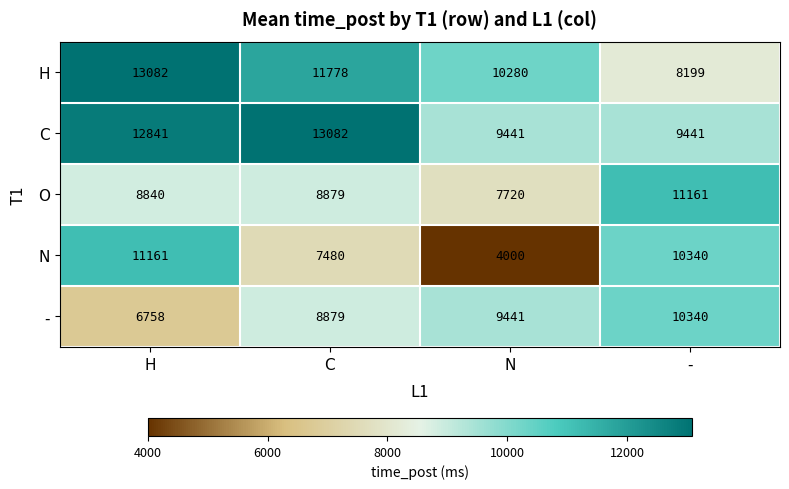

The value of N at H is 6329. True or false?

False